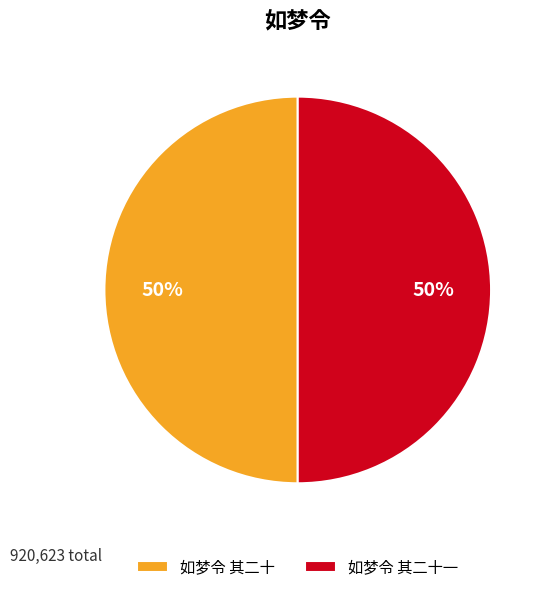

To the nearest percent, what percentage of the pie is 如梦令 其二十?

50%